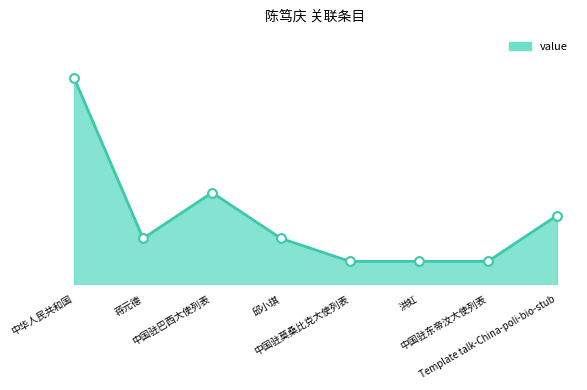

What is the ratio of the value at 蒋元德 to the value at 邱小琪?

1.0